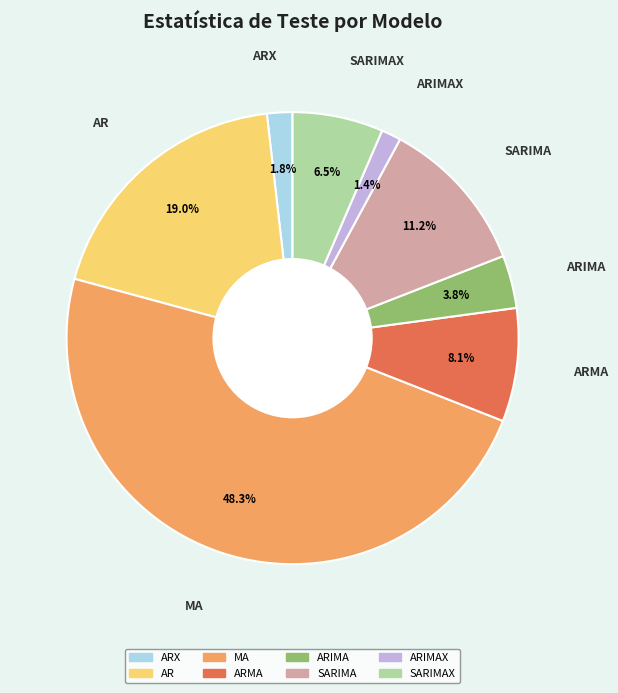

Does any single category account for the majority?

No